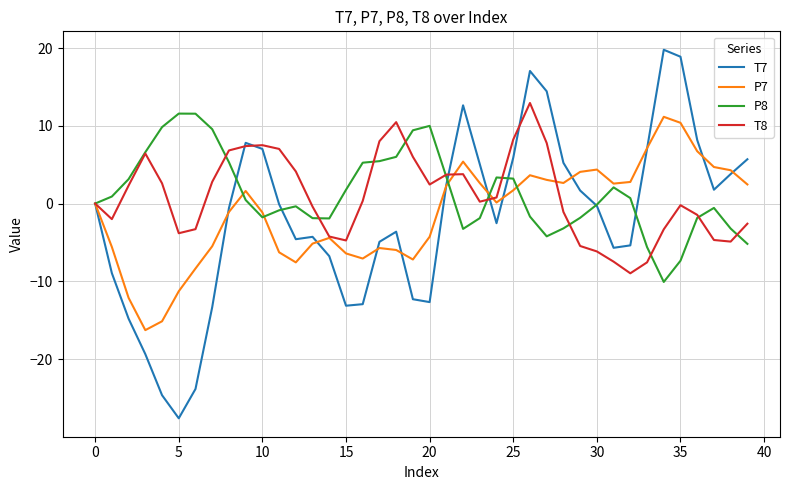

What is the minimum value shown in the chart?

-27.6